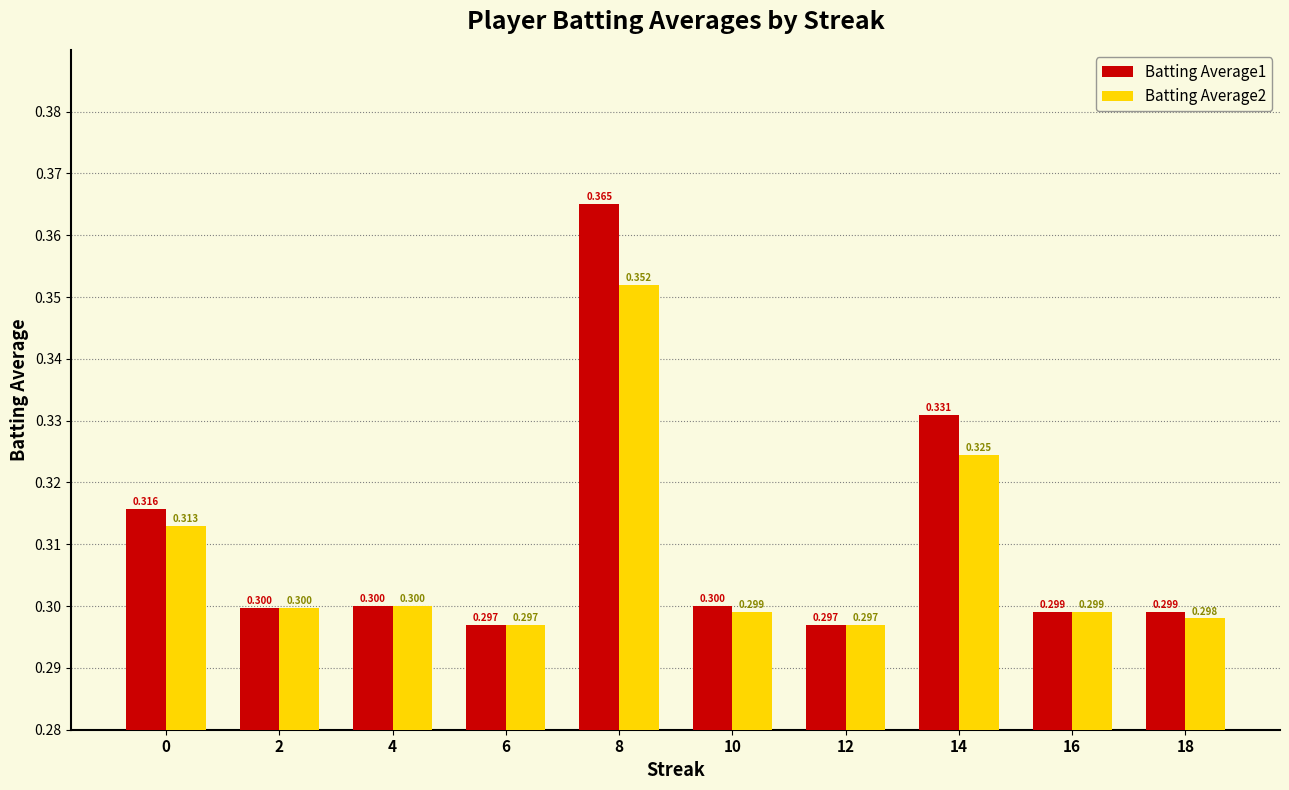

True or false: Batting Average1 has a value of 0.2 at 0.

False